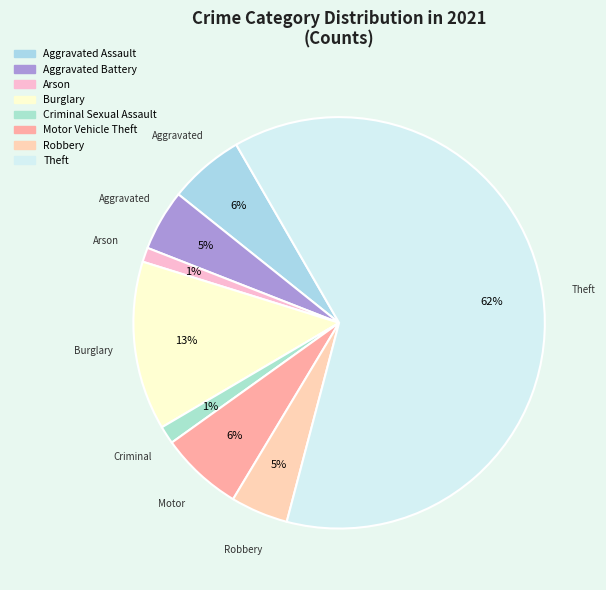

How many segments does this pie chart have?

8